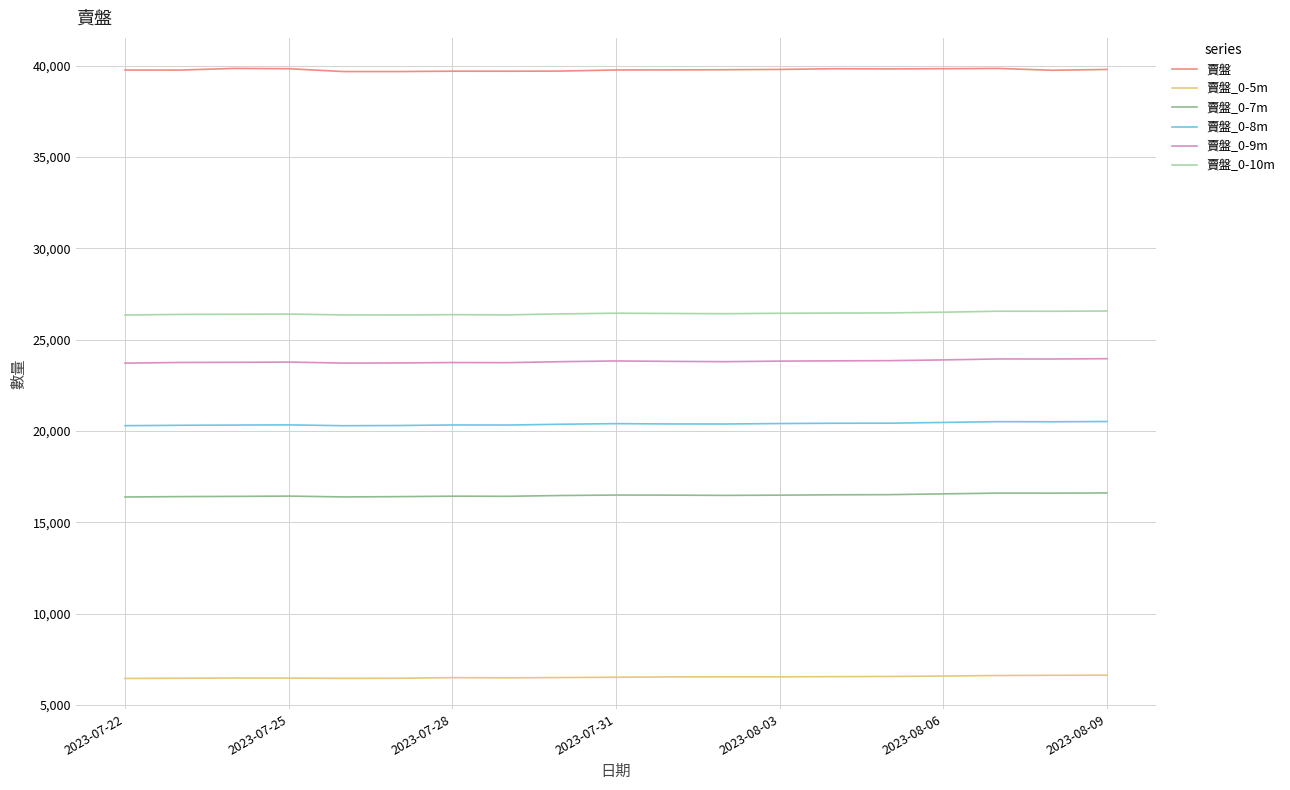

What is the minimum value for 賣盤_0-5m?

6445